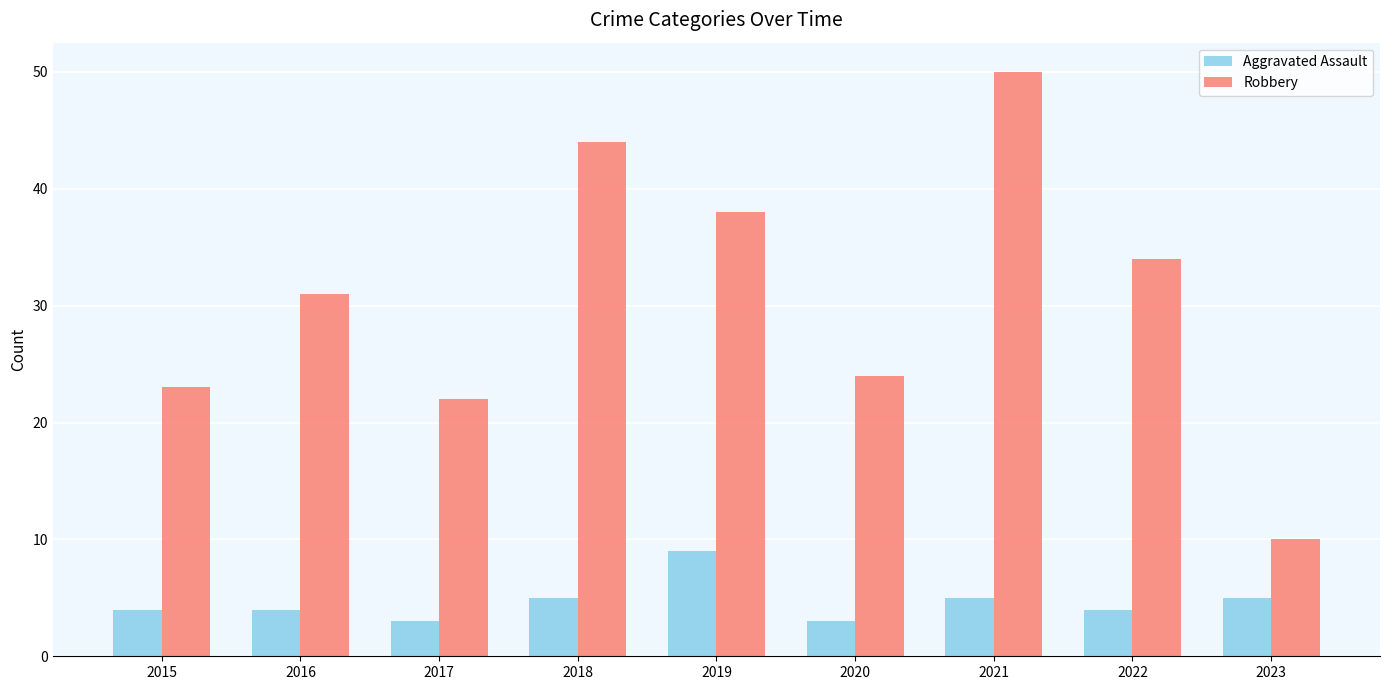

Read the Aggravated Assault value at 2017.

3